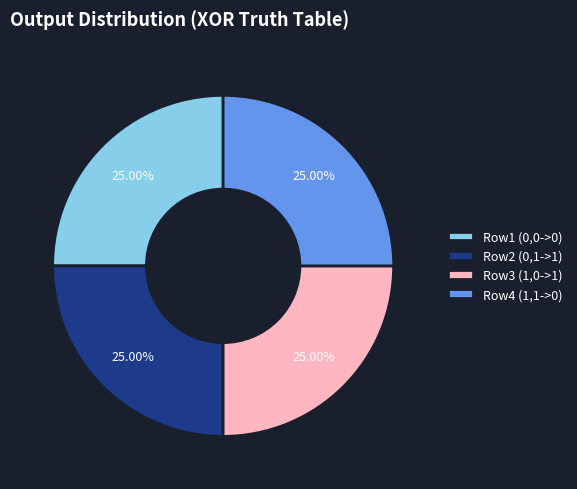

Does Row1 (0,0->0) represent more than half of the total?

No